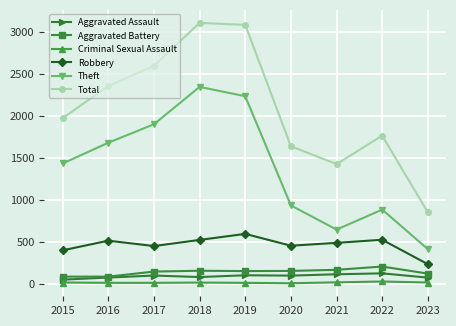

Is the value of Robbery at 2015 greater than the value of Theft at 2016?

No